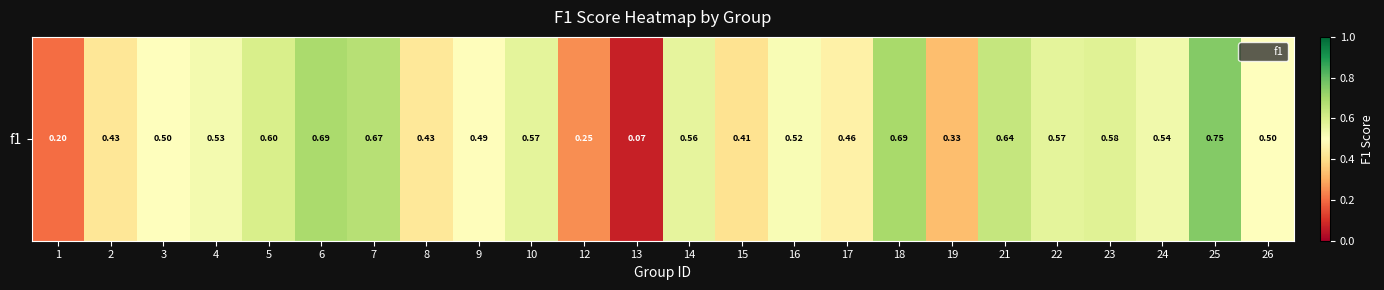

List the labels in order of value, largest first.

25, 18, 6, 7, 21, 5, 23, 10, 22, 14, 24, 4, 16, 3, 26, 9, 17, 8, 2, 15, 19, 12, 1, 13